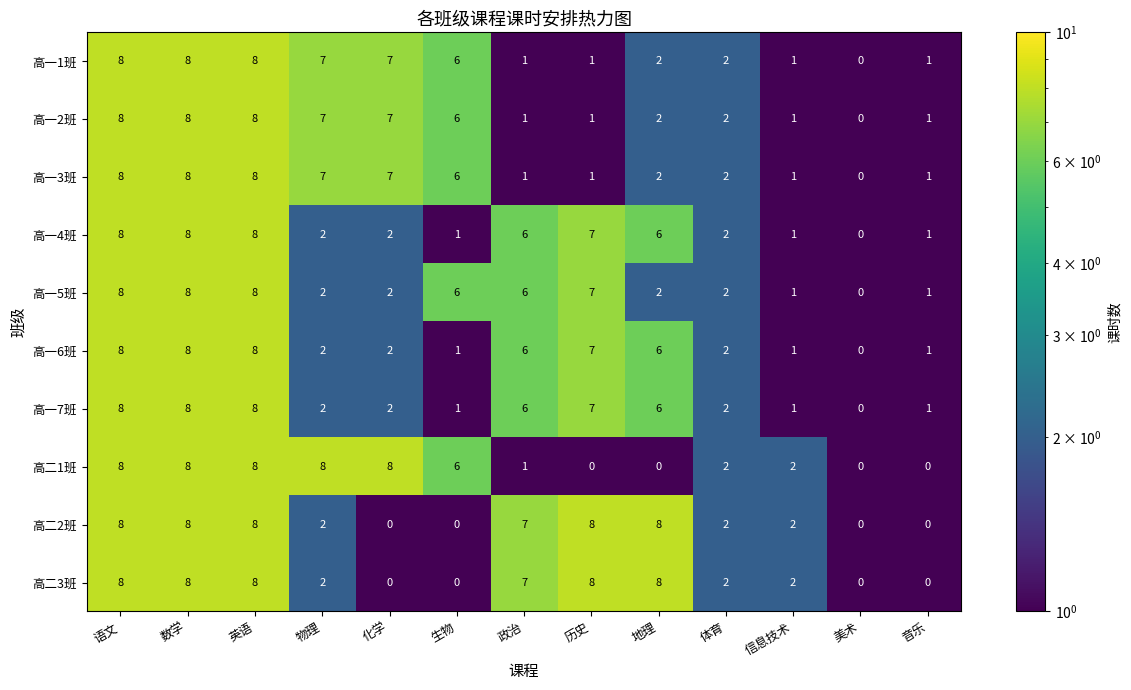

What is the total value across all series at 政治?

42